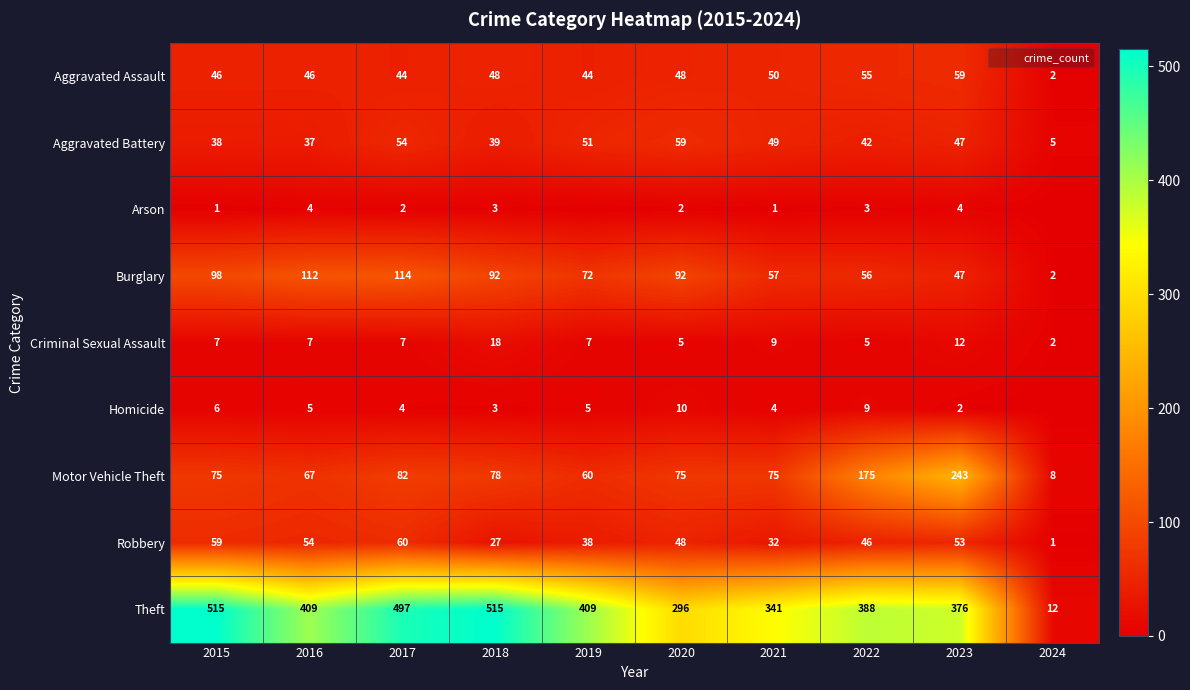

What is the sum of the Motor Vehicle Theft values at 2017 and 2022?

257